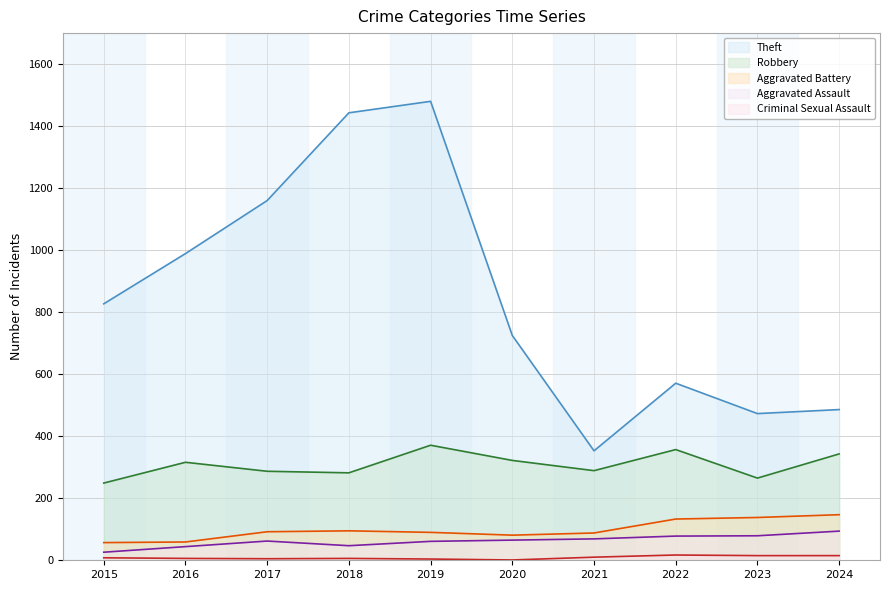

True or false: Robbery and Aggravated Assault cross at least once.

False